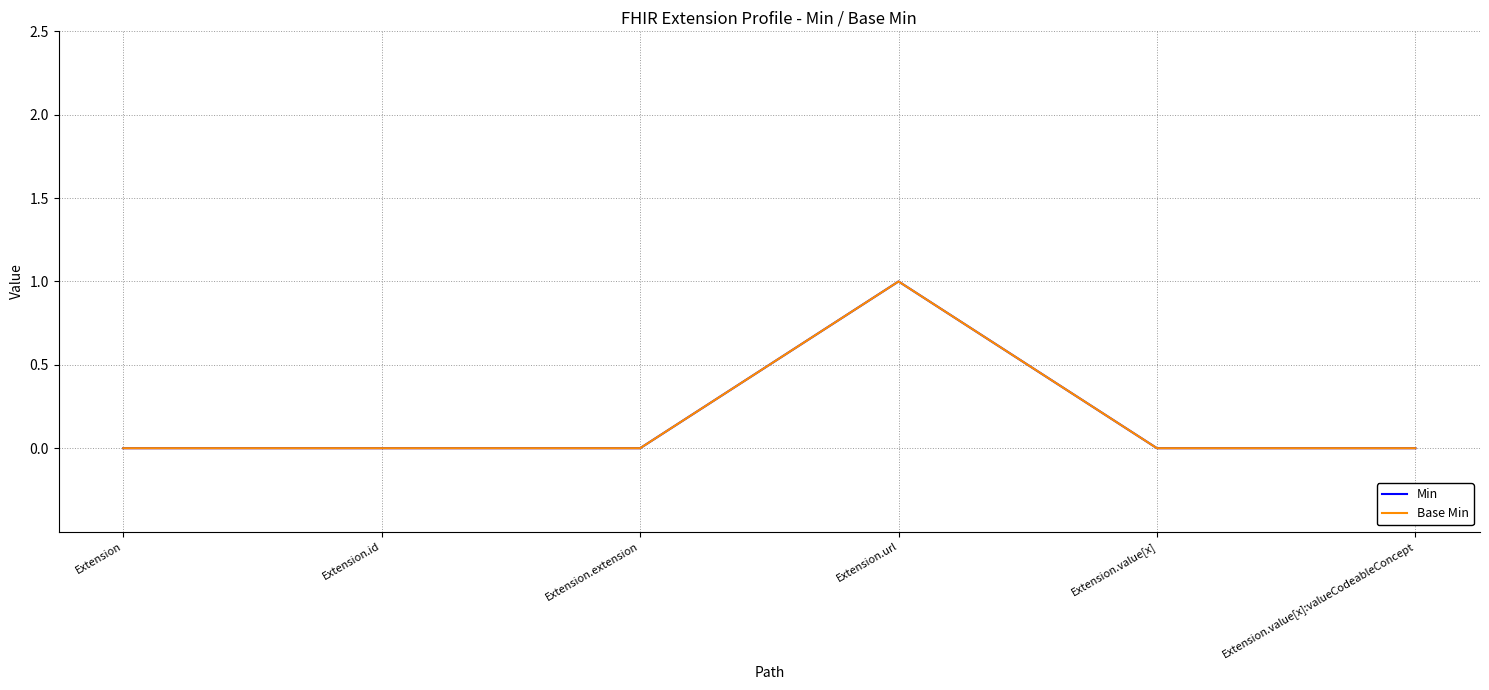

The Min series shows 0 at Extension.value[x]:valueCodeableConcept. True or false?

False